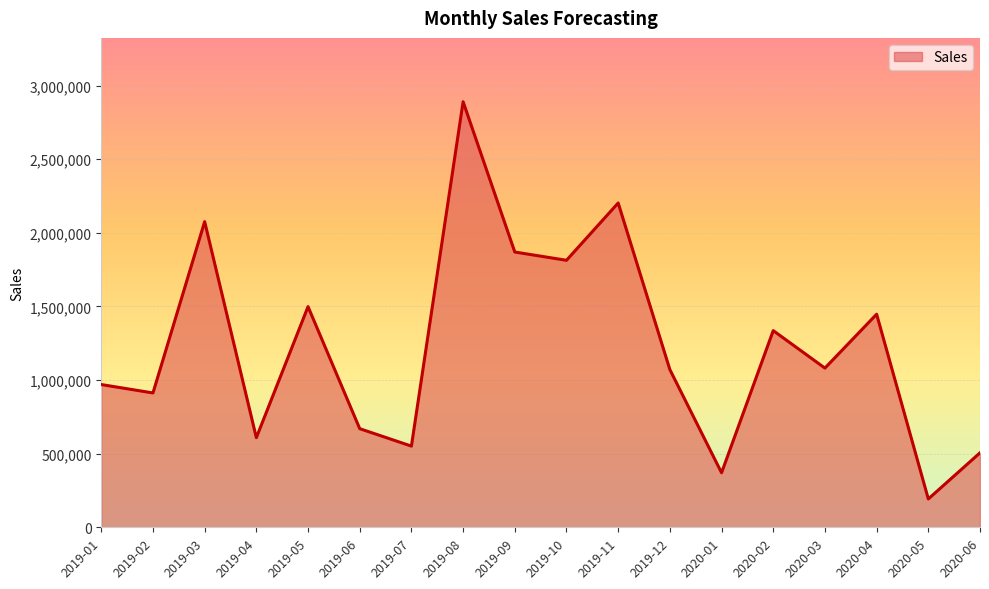

Approximately how many times larger is the value at 2019-07 compared to 2019-10?

0.3